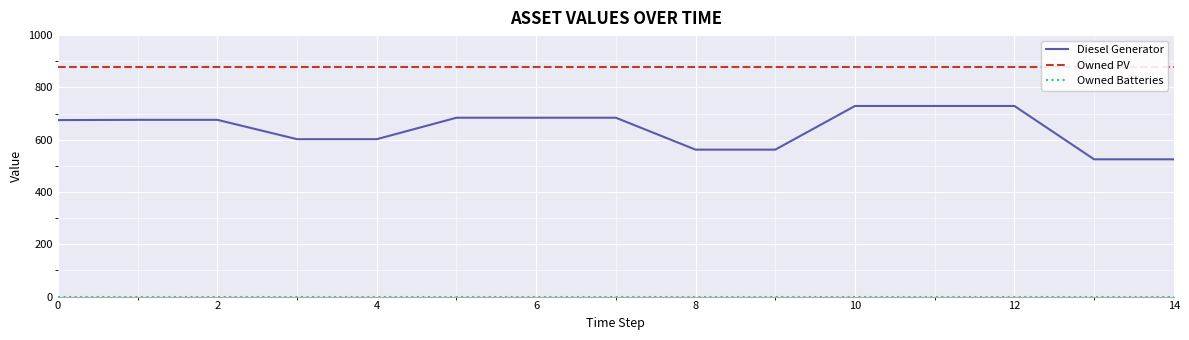

At how many categories does at least one series exceed 818?

15